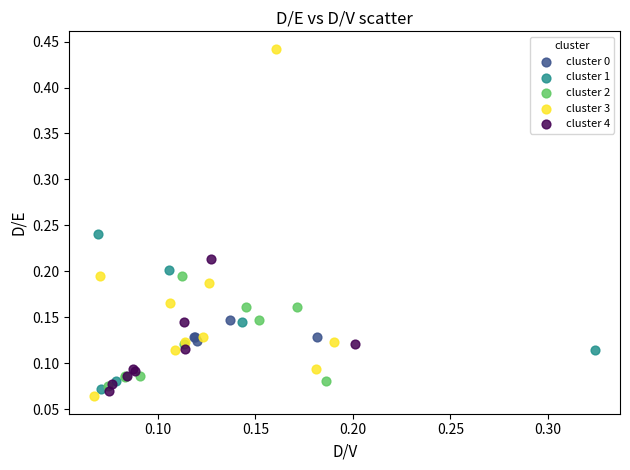

Which series contains the highest Y value?

cluster 3